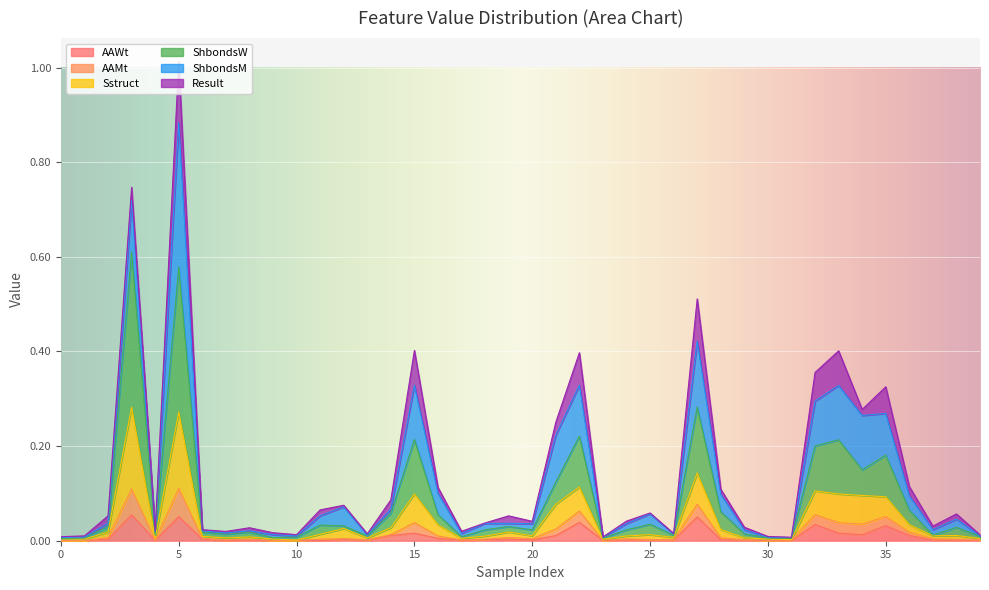

What are all the series names shown in the legend?

AAWt, AAMt, Sstruct, ShbondsW, ShbondsM, Result